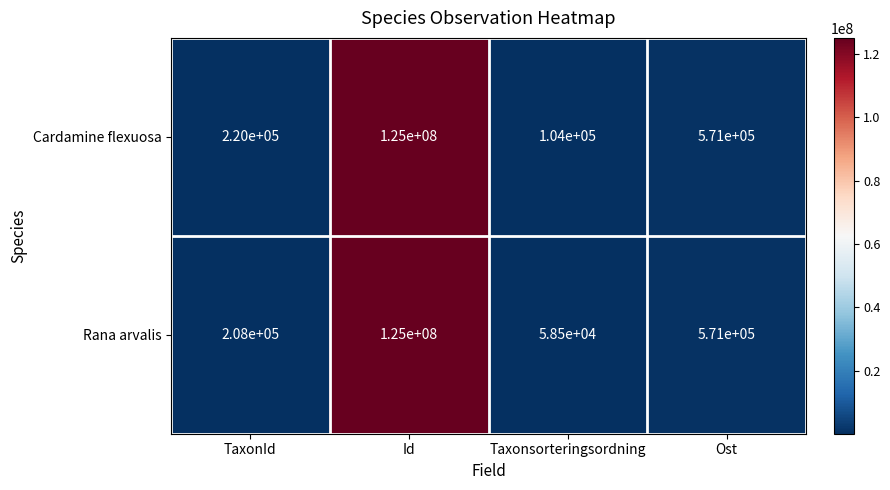

Read the Rana arvalis value at TaxonId, to the nearest 10.

208000